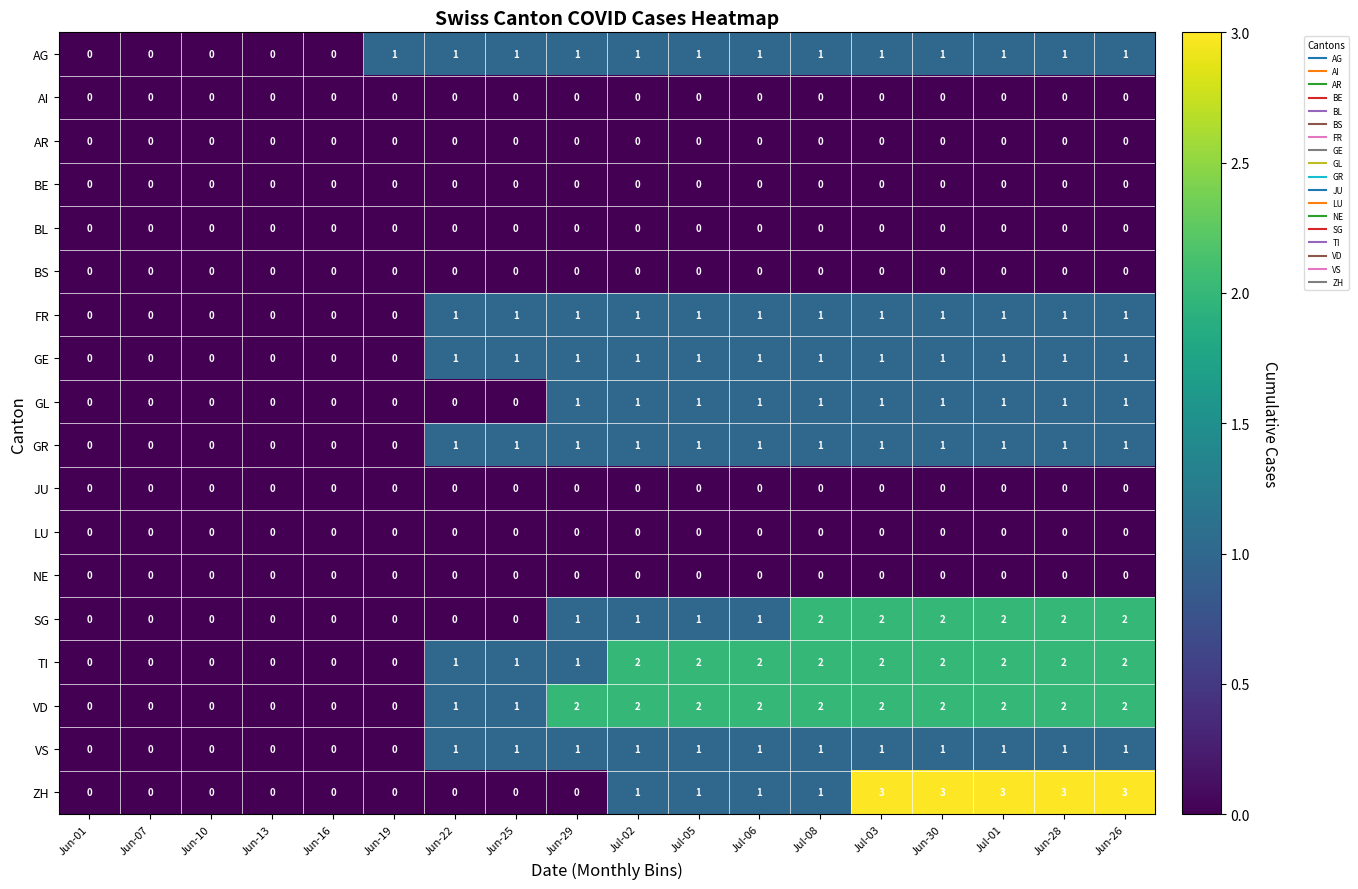

What is the sum of all VS values?

12